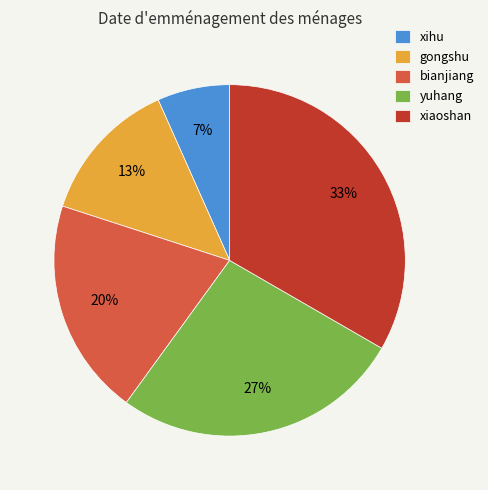

Is it true that xiaoshan is 46% of the pie?

False